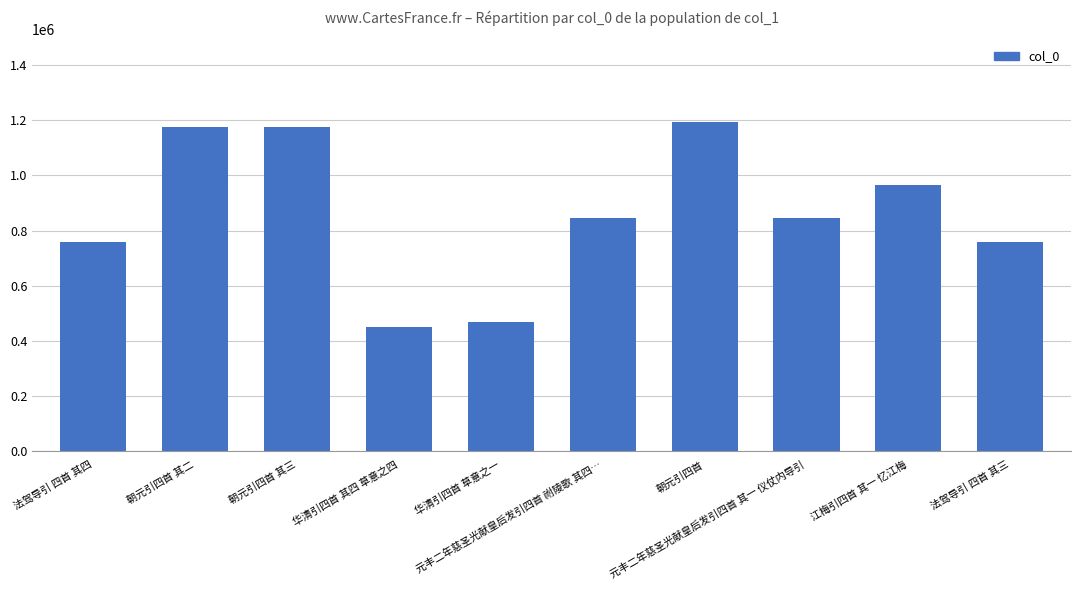

Does the chart contain any negative values?

No